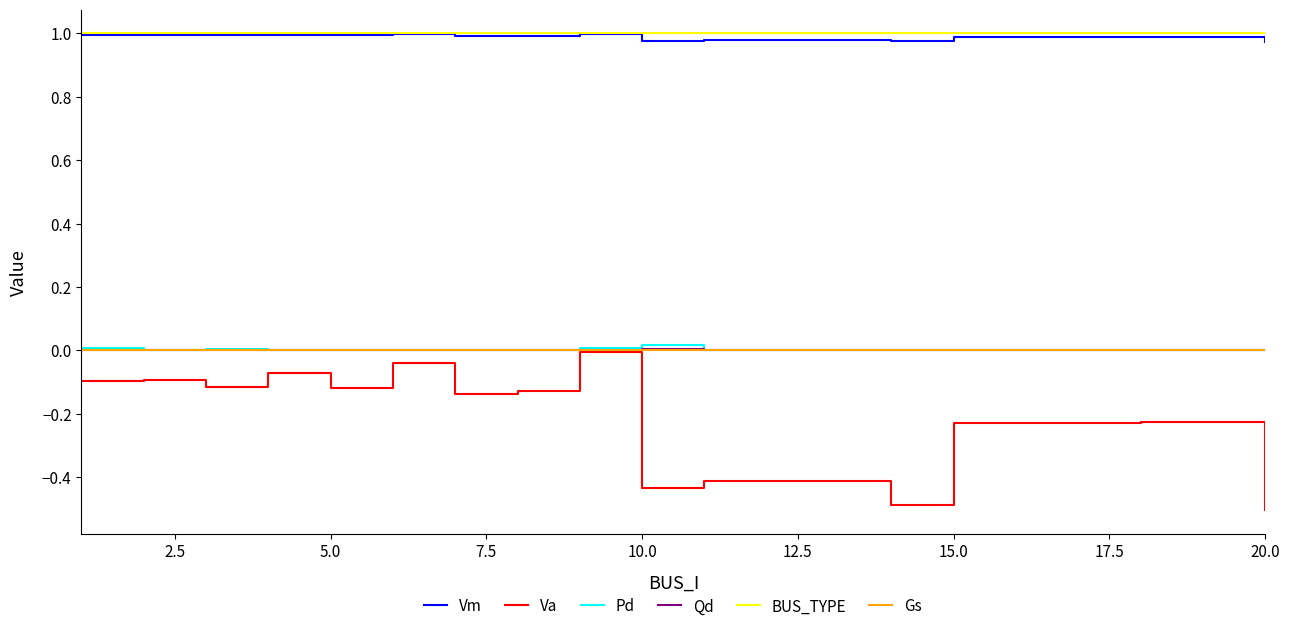

True or false: Vm and Qd cross at least once.

False